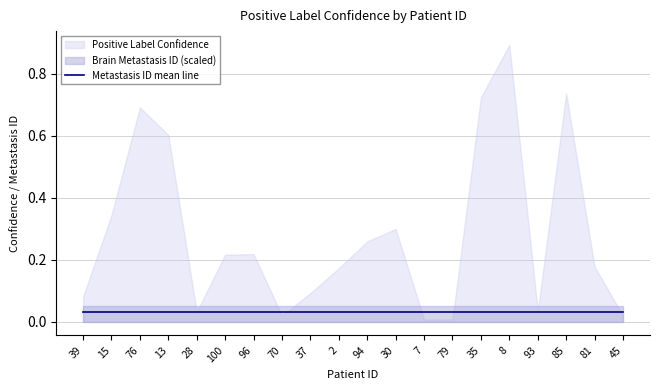

Which series changed the most between 30 and 79?

Positive Label Confidence